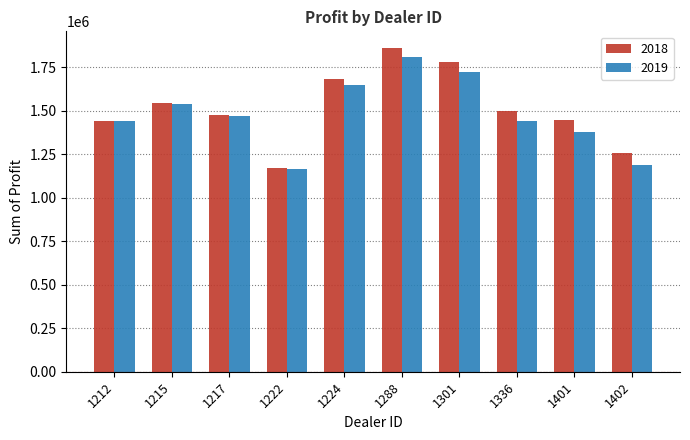

Are the bars horizontal?

No